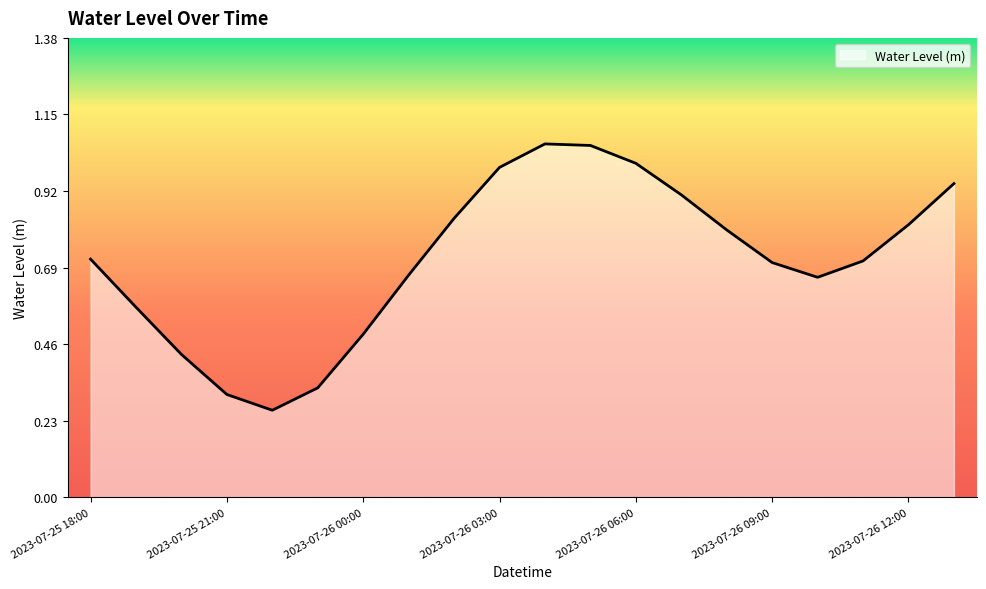

What is the greatest value displayed?

1.1